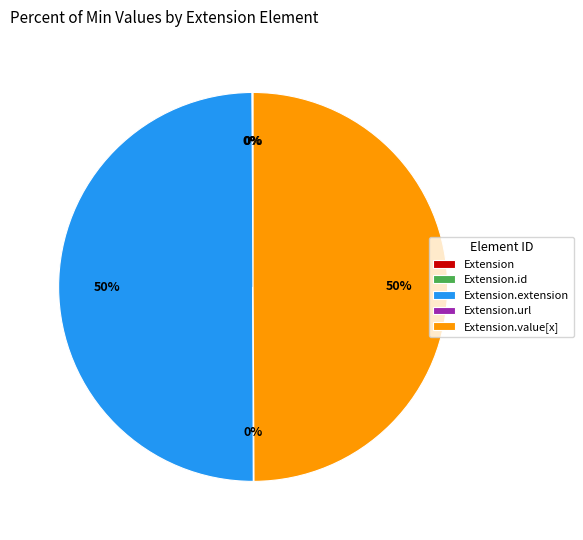

To the nearest percent, what is the average slice percentage?

20%